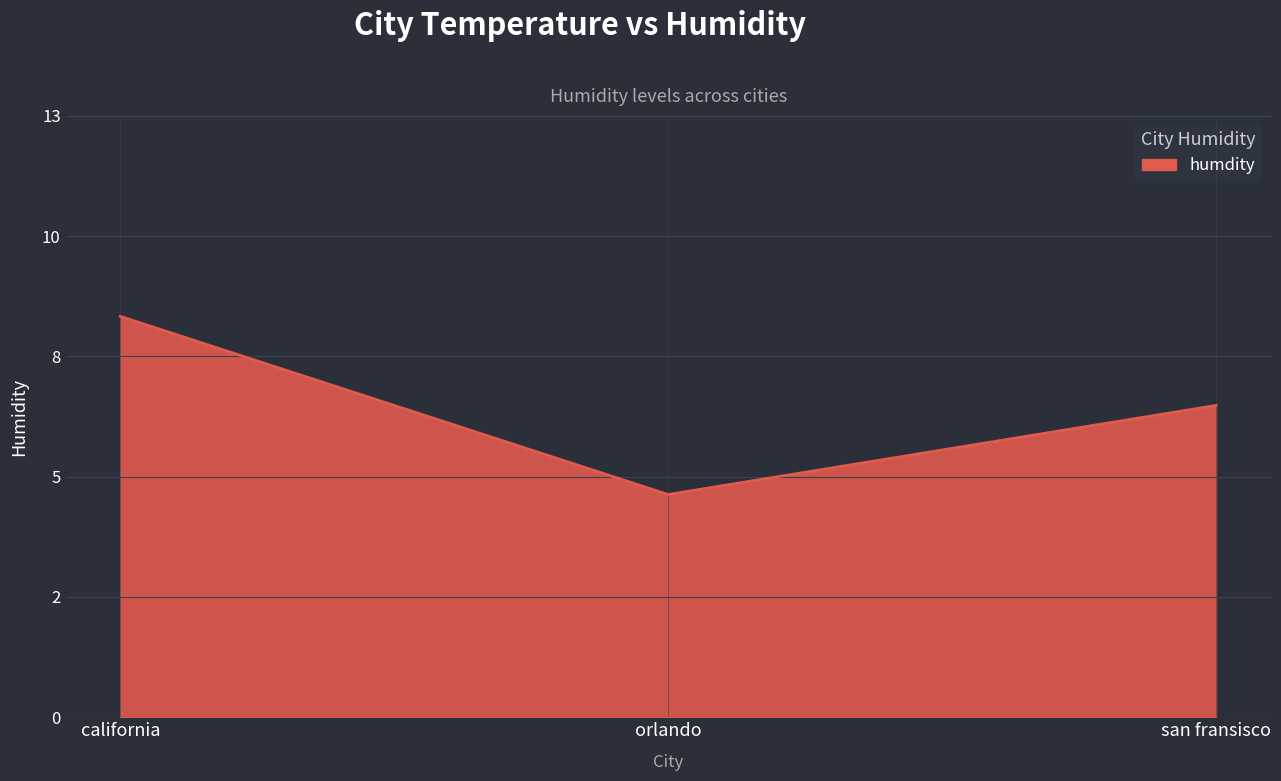

Does the chart display data point markers on the line(s)?

No